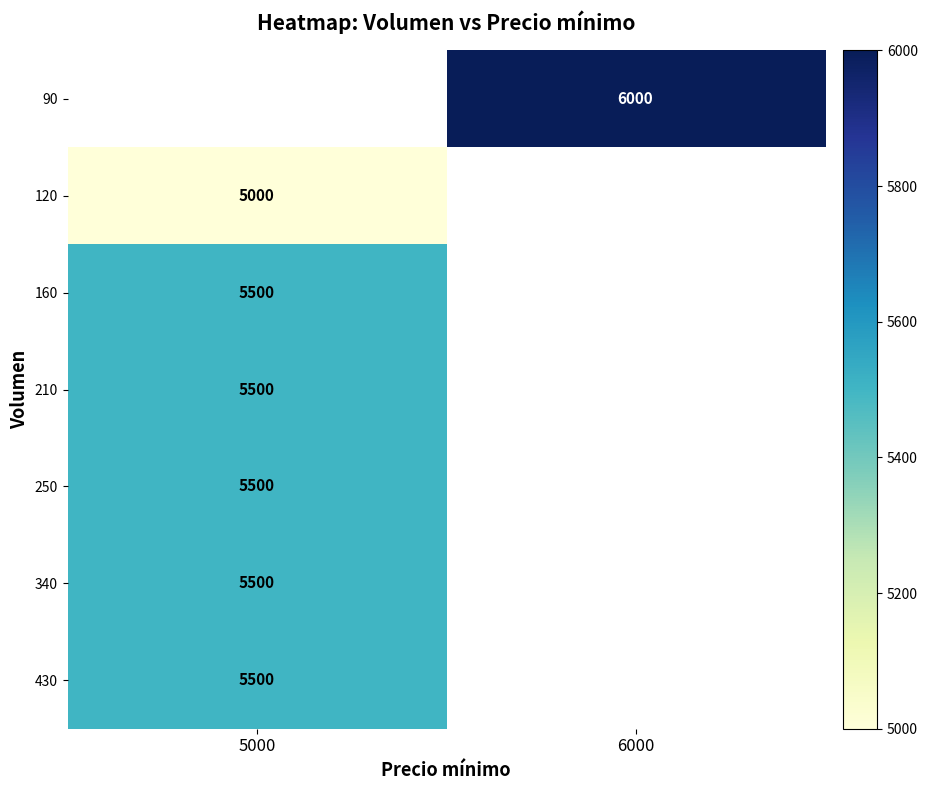

True or false: 120 has a value of 1301.1 at 5000.

False